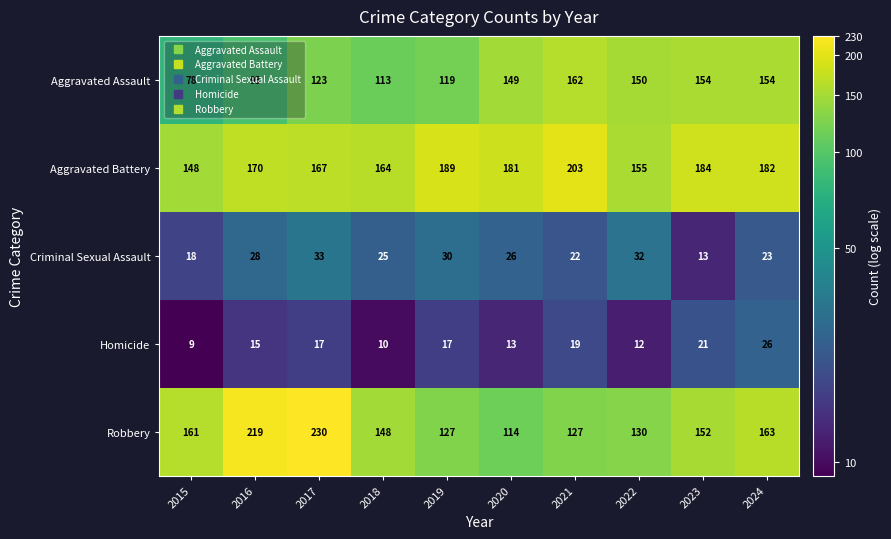

Which series has the largest total across all categories?

Aggravated Battery